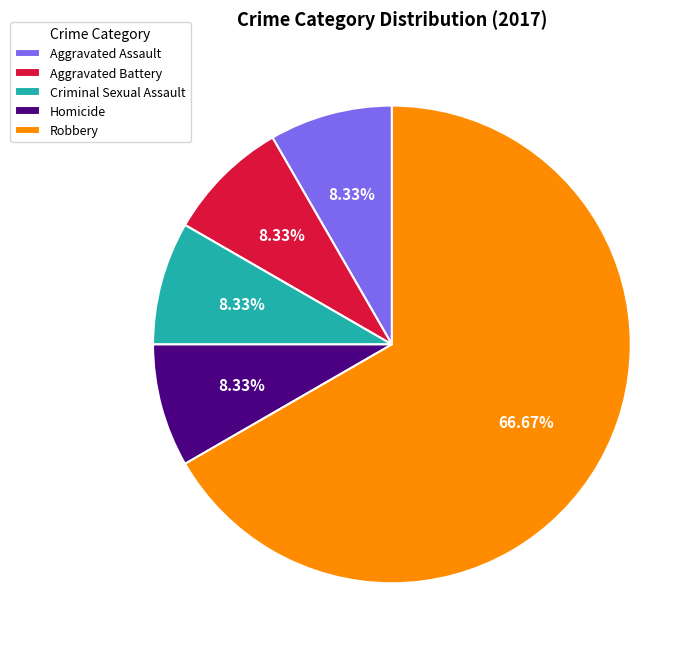

The Aggravated Assault slice represents 22% of the pie. True or false?

False